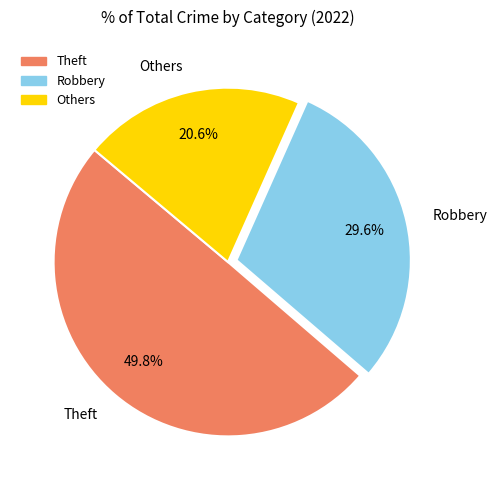

How many slices are in this pie chart?

3